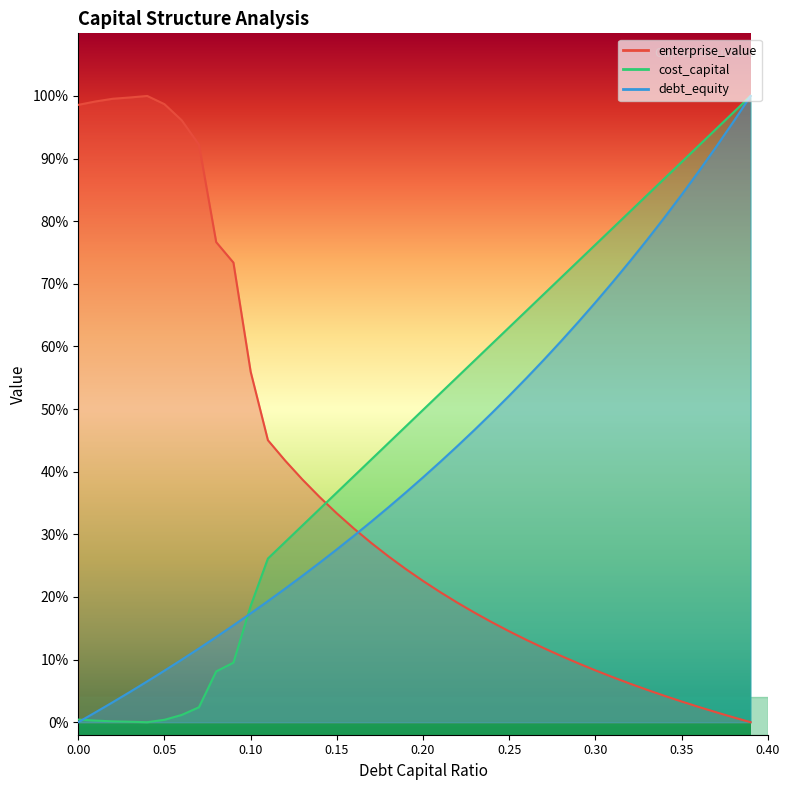

How many data points in cost_capital are above 0?

39